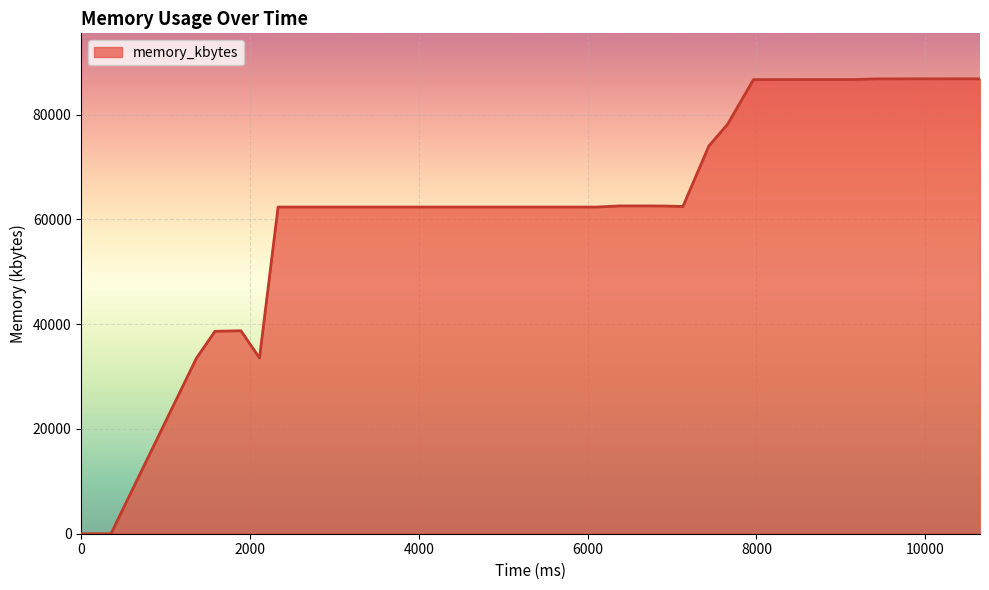

Does the chart have visible grid lines?

Yes